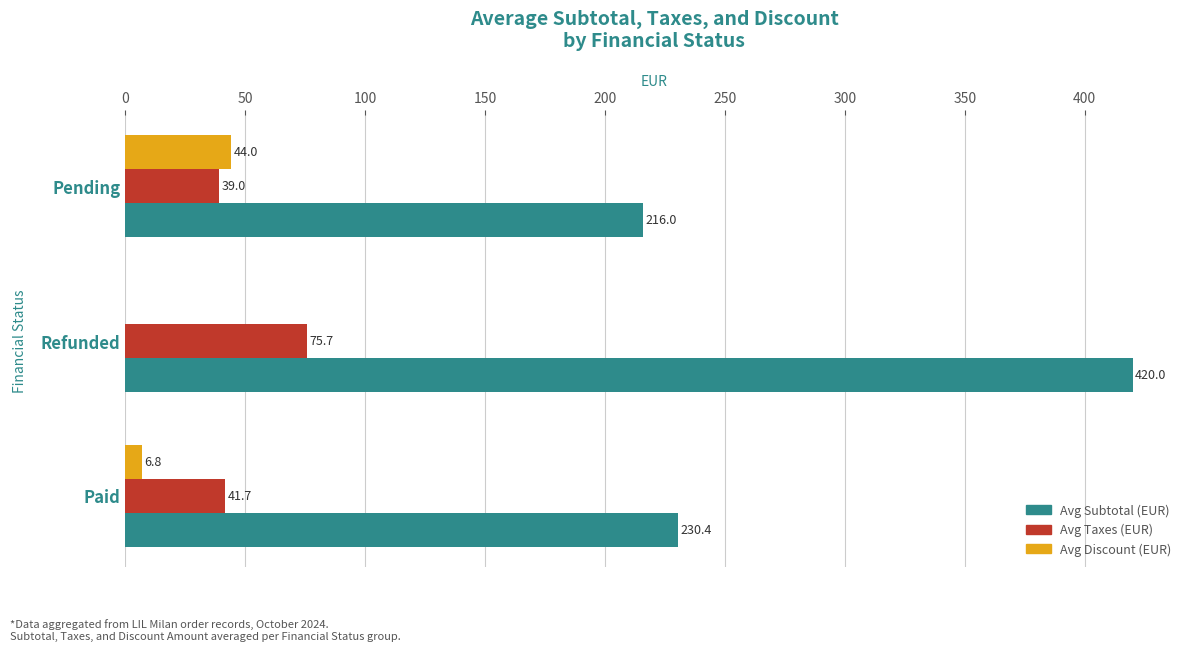

At which category is the sum across all series the highest?

Refunded